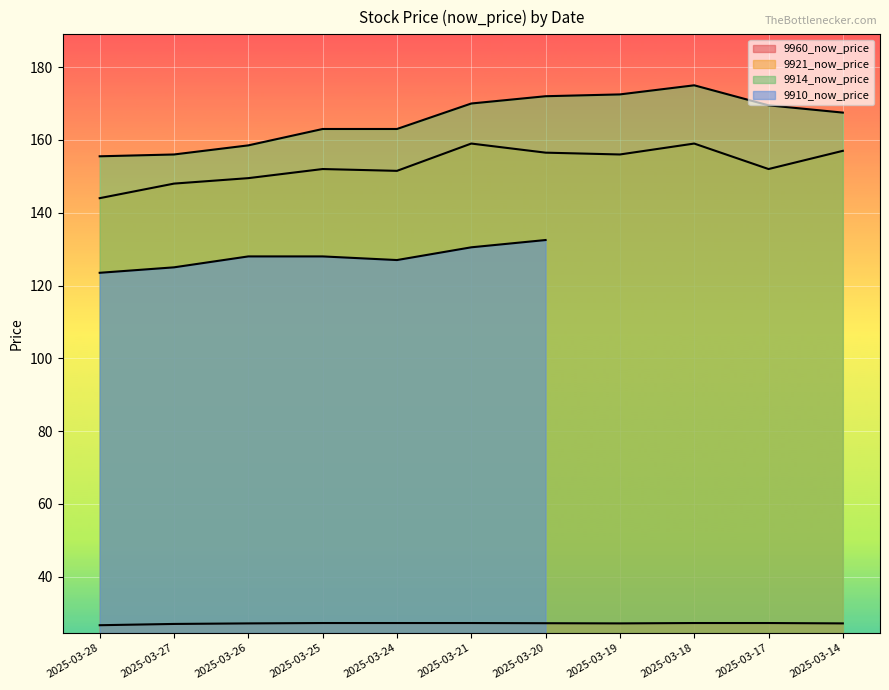

What is the value of the 9921_now_price point at the 11th from the left?

157.0